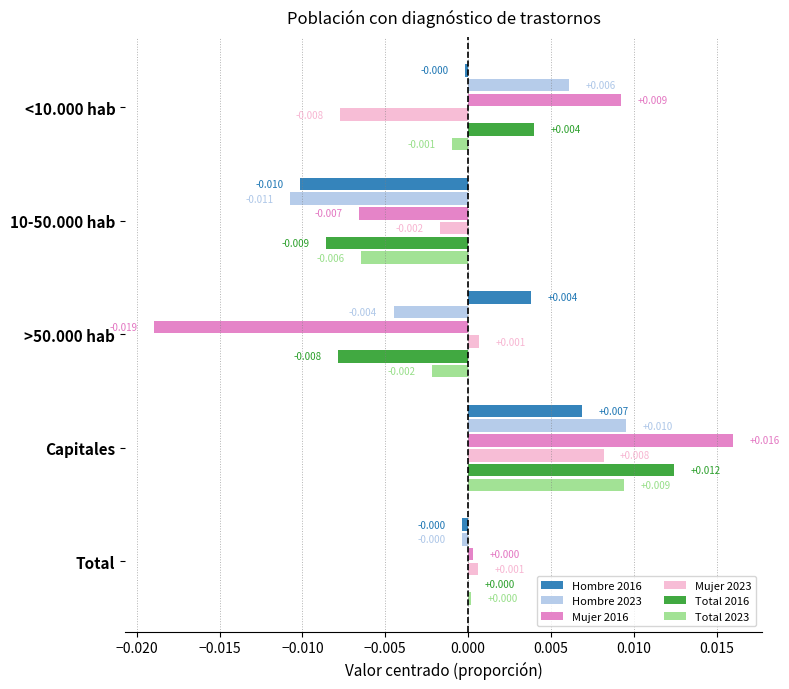

Count the number of categories in the chart.

5